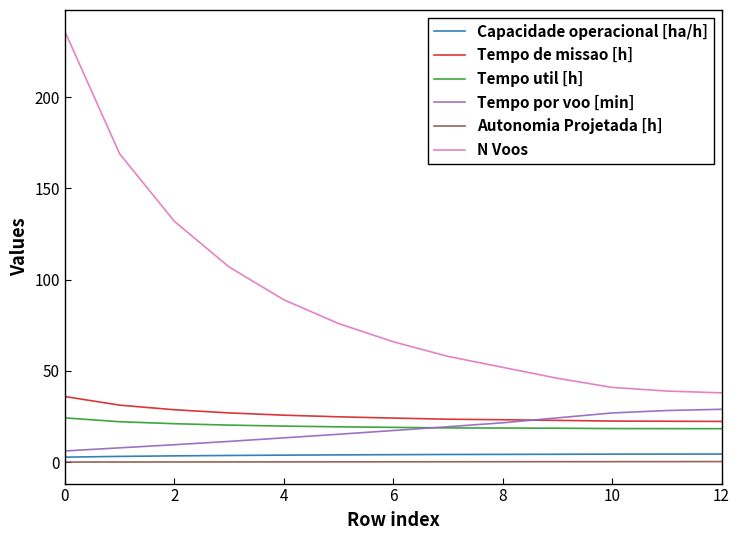

What is the greatest value displayed?

236.0